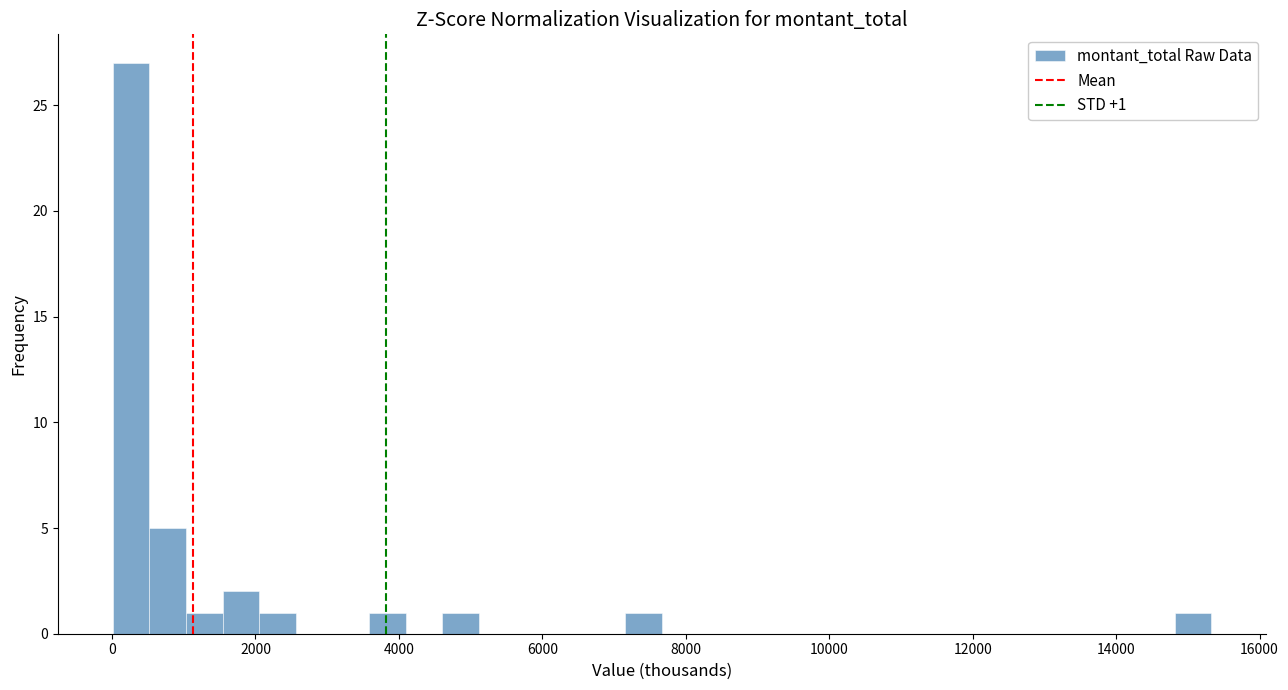

Around what value on the x-axis is the tallest bar? Give the approximate position of its centre, as read against the axis.

200